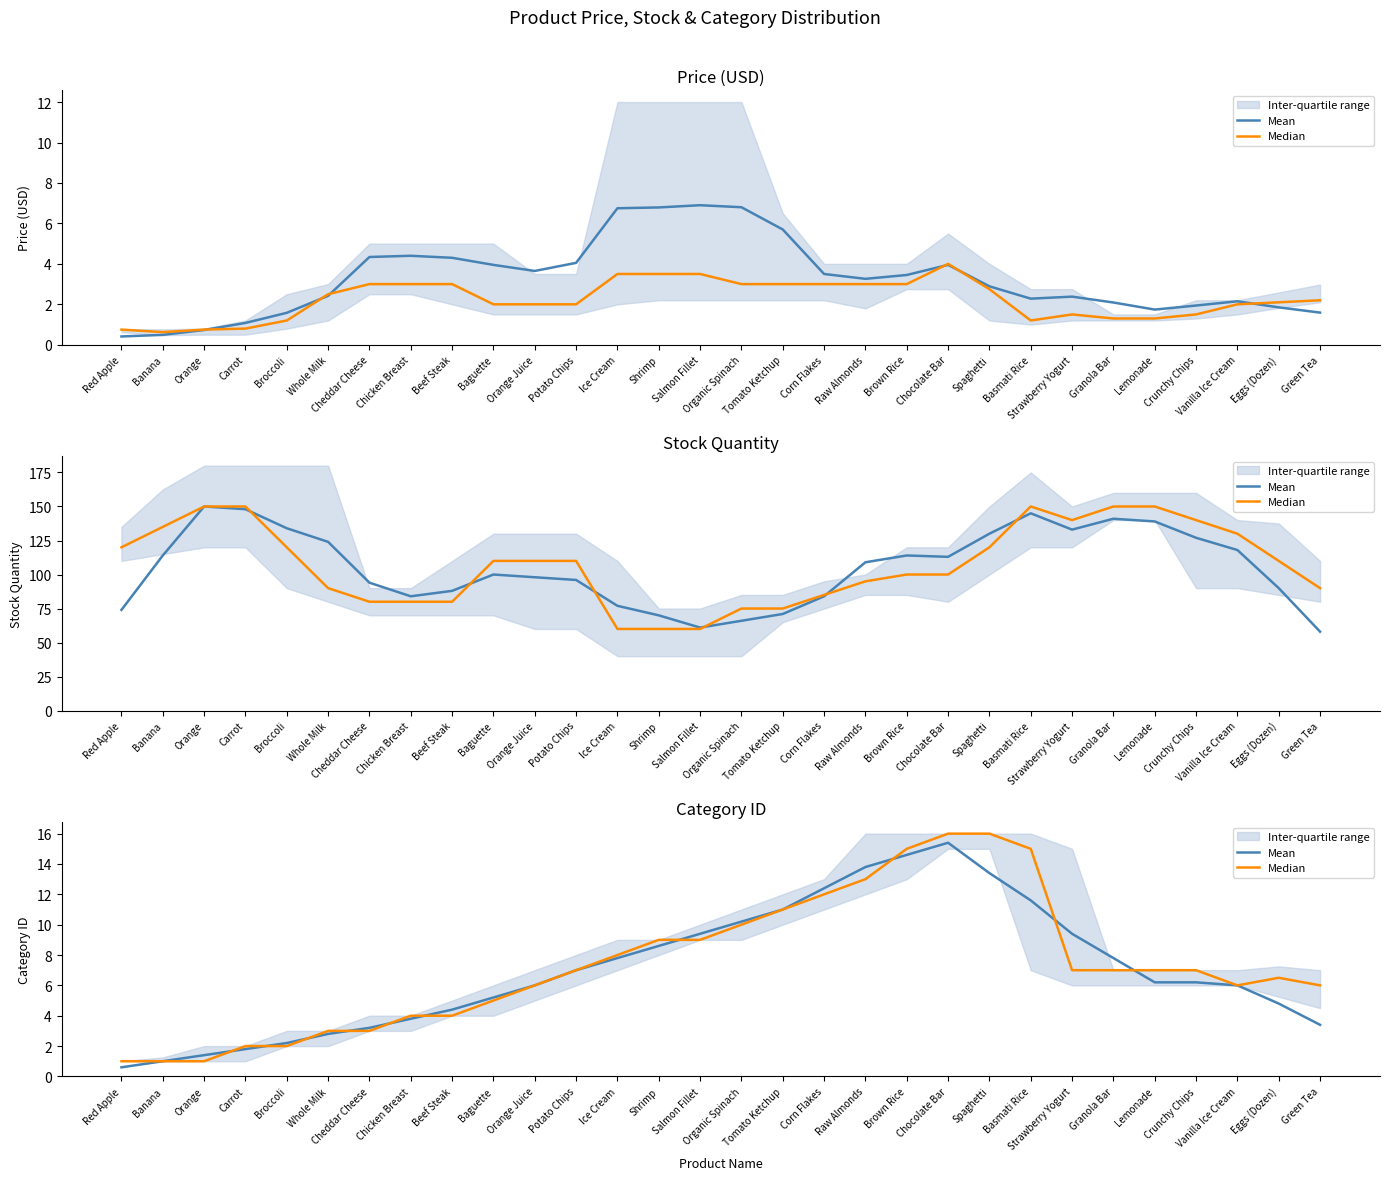

At which label is Median closest to 8?

Ice Cream